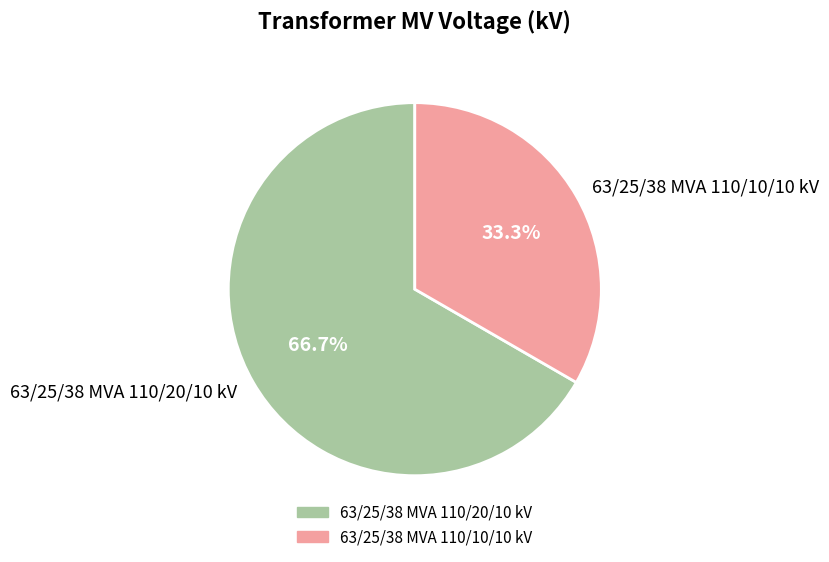

To the nearest percent, what portion does 63/25/38 MVA 110/10/10 kV represent?

33%